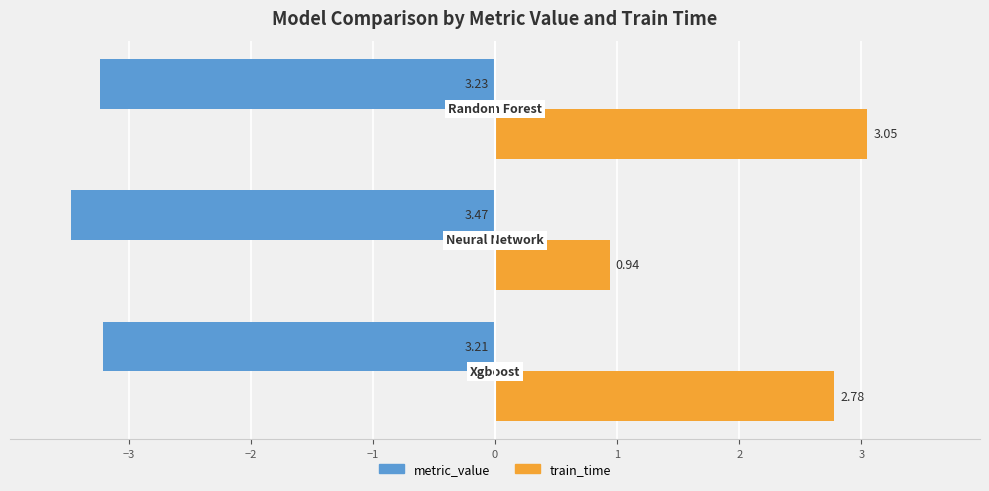

What is the sum of all metric_value values?

-9.9